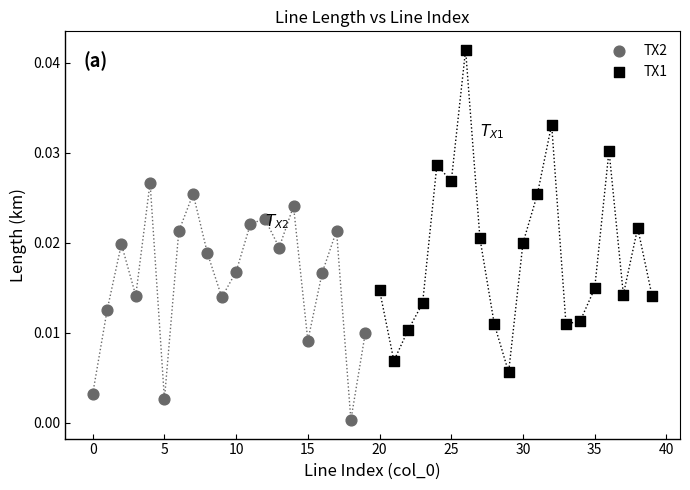

Which series reaches the minimum Y coordinate?

TX2